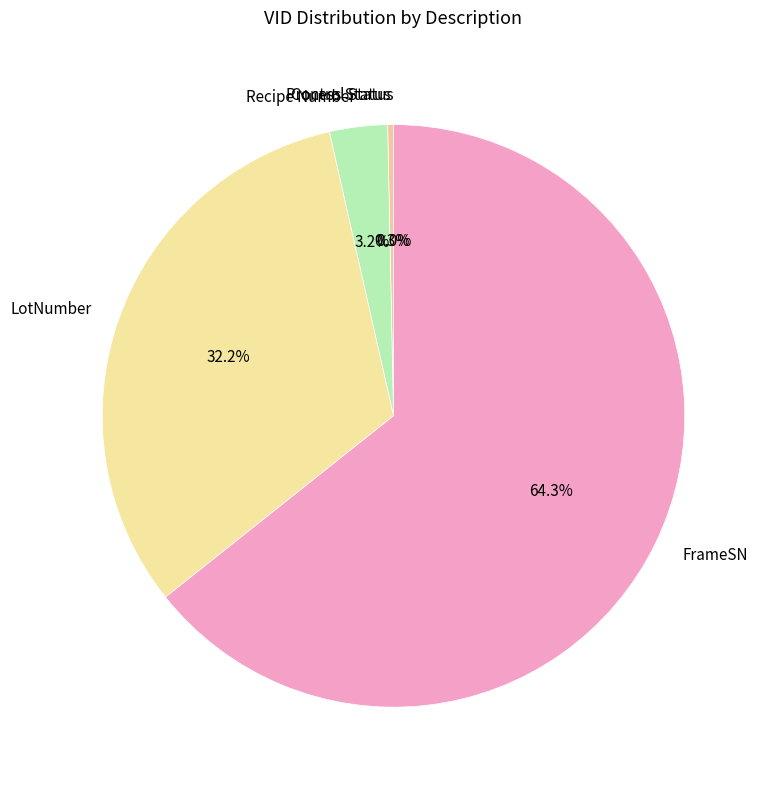

What is the total percentage of LotNumber and Recipe Number?

35.4%